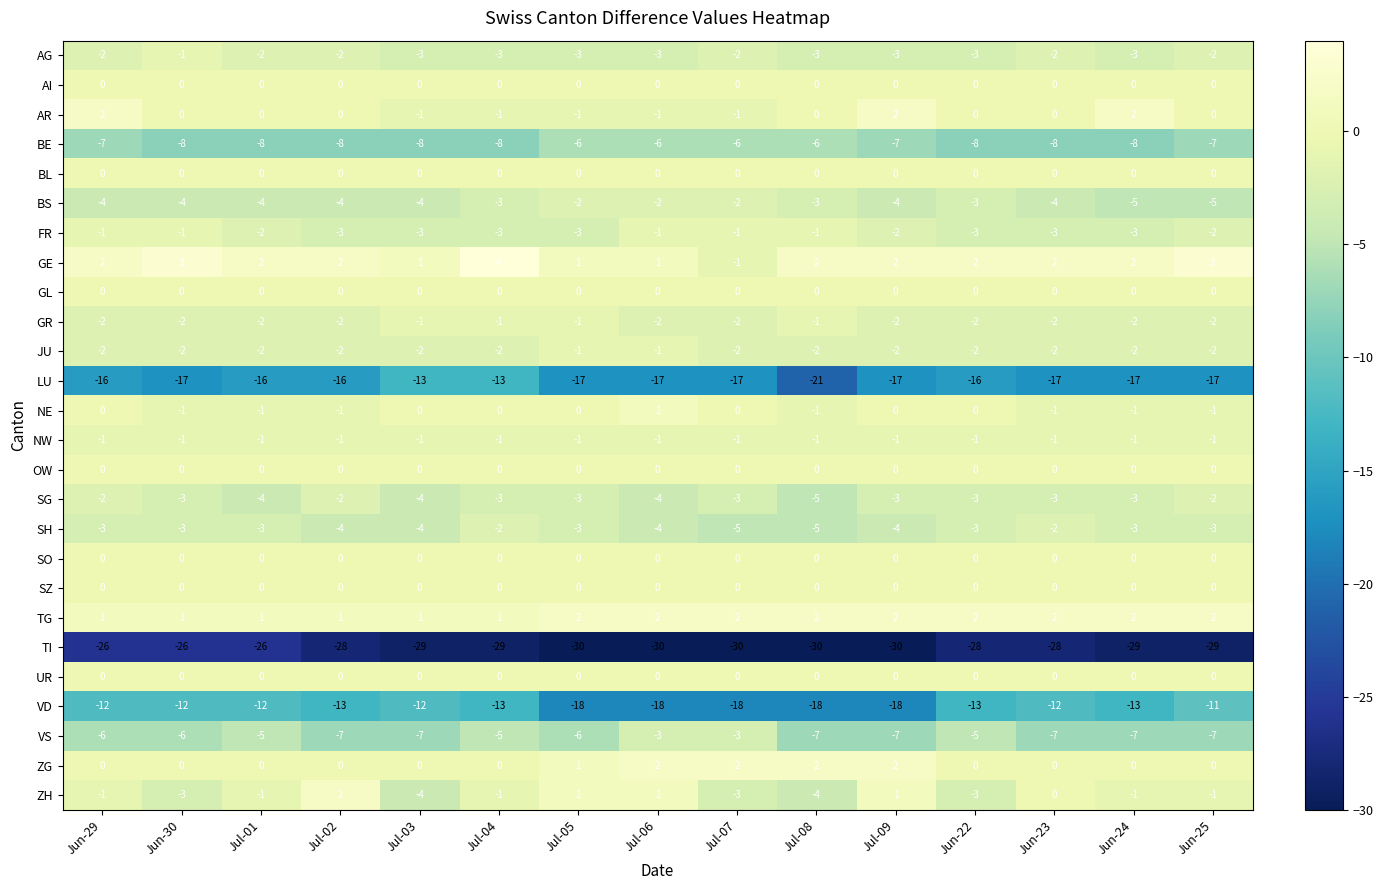

How many SG values are between -4 and -3?

11